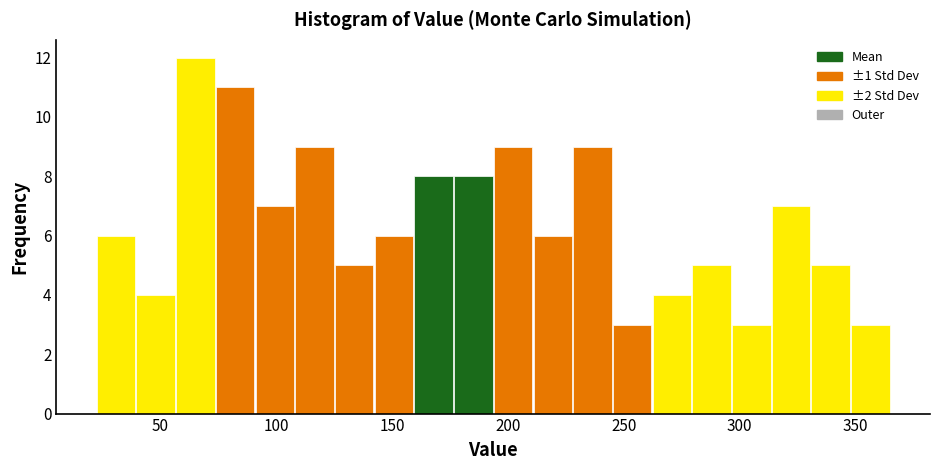

Around what value on the x-axis is the tallest bar? Give the approximate position of its centre, as read against the axis.

65